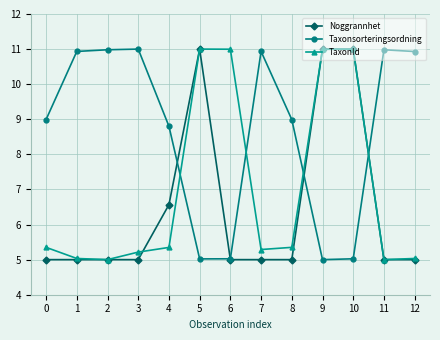

What is the spread (max minus min) of values at 1?

5.9